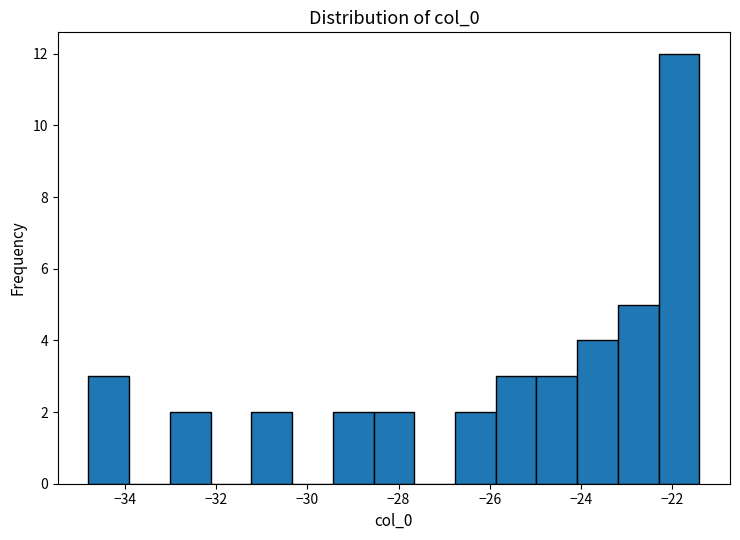

How tall is the bar that spans -23.2 to -22.4 on the x-axis? Neither the bar edges nor the heights are printed on the chart, so give them approximately, as read against the axes.

5